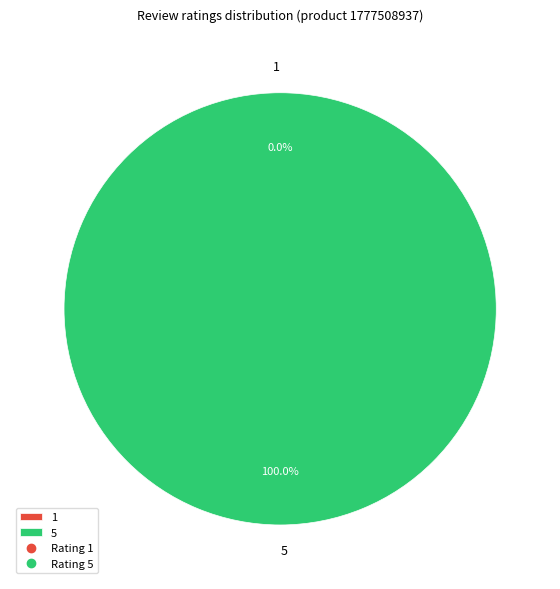

Is the sum of 1 and 5 greater than half?

Yes